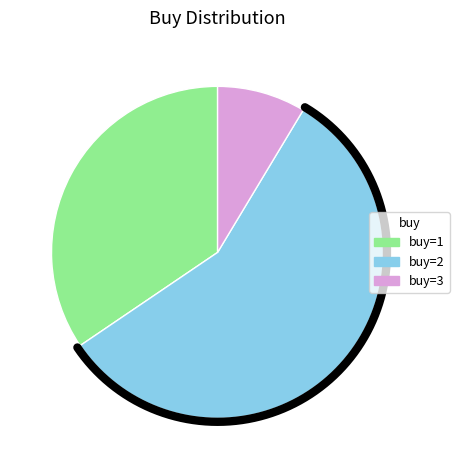

True or false: buy=2 accounts for 57% of the total.

True